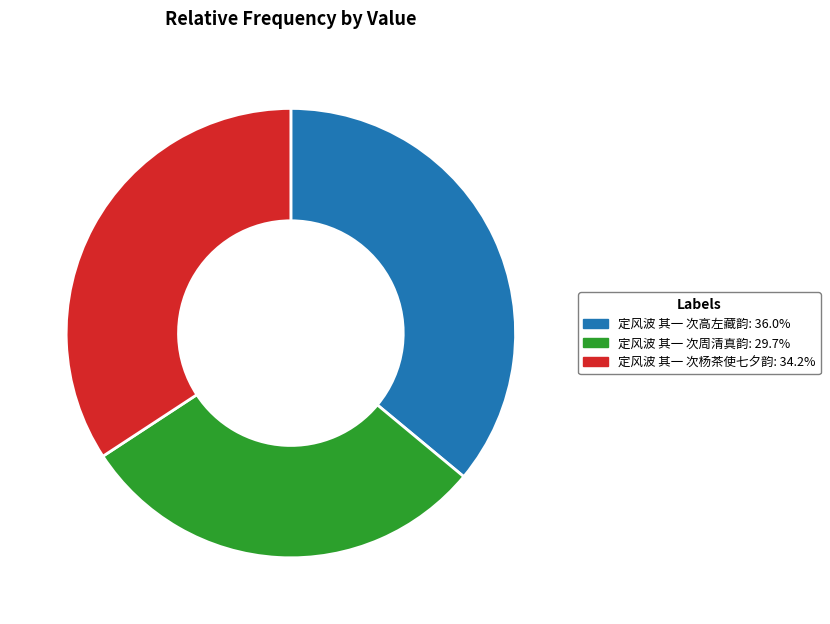

Does 定风波 其一 次杨茶使七夕韵 account for over 50% of the chart?

No